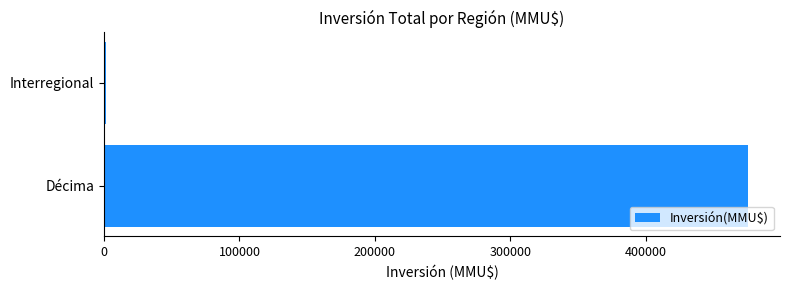

What is the average value?

238287